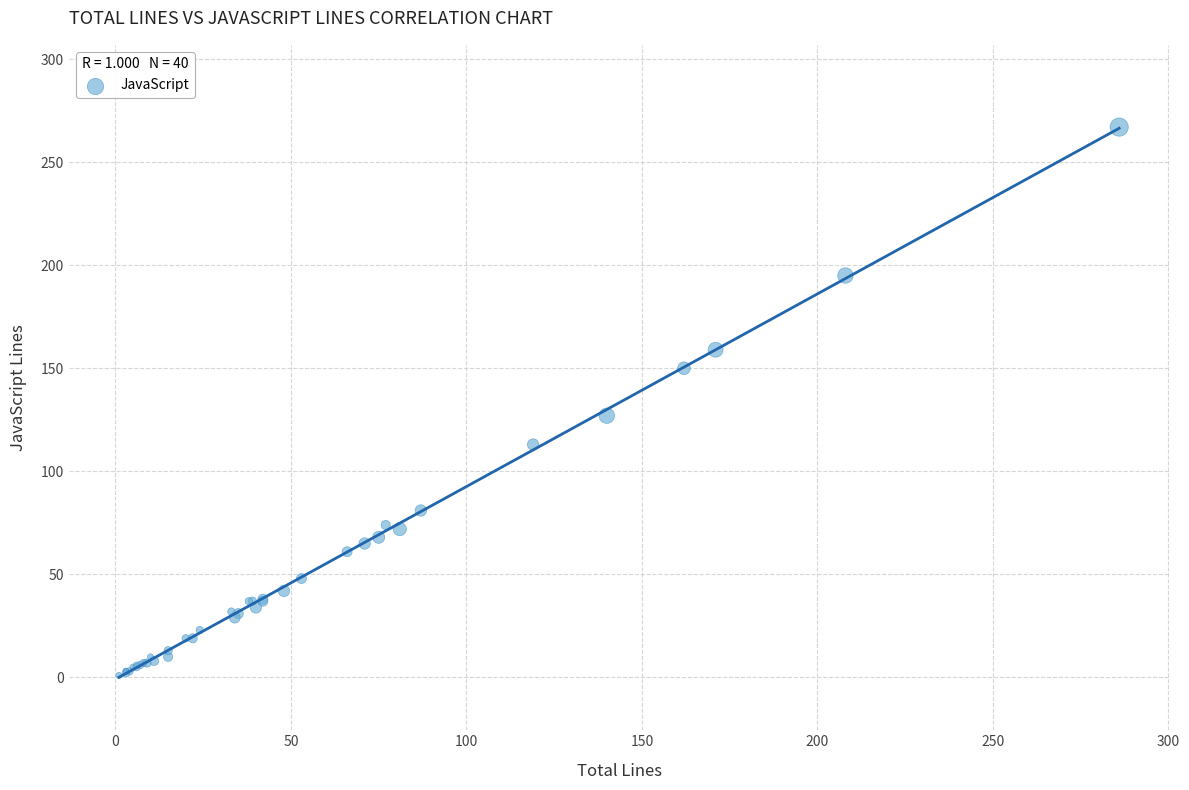

What Y value in the scatter plot is closest to 134?

127